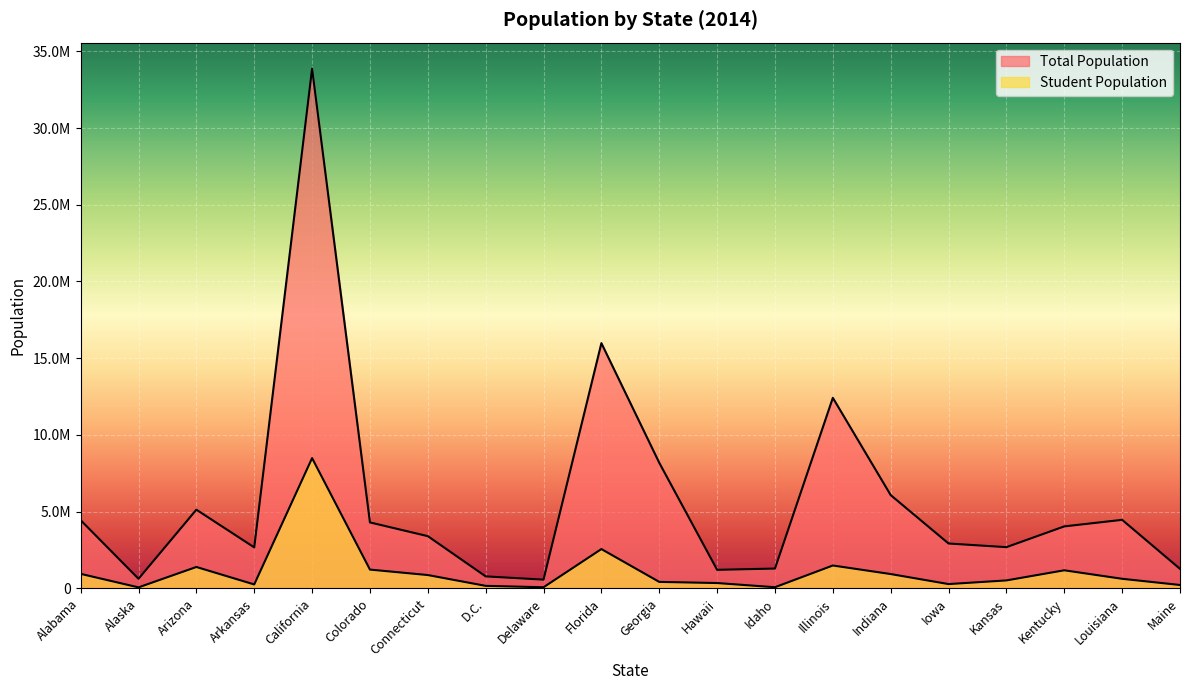

What is the total value across all series at Kentucky?

5222512.0